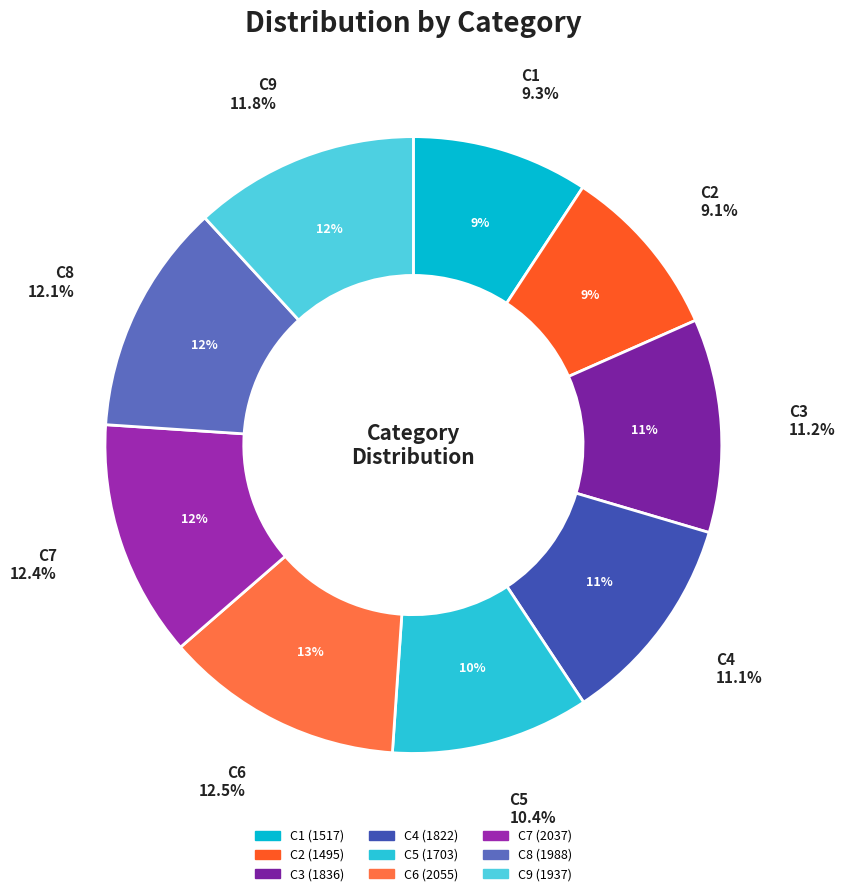

Which slice is the largest?

C6